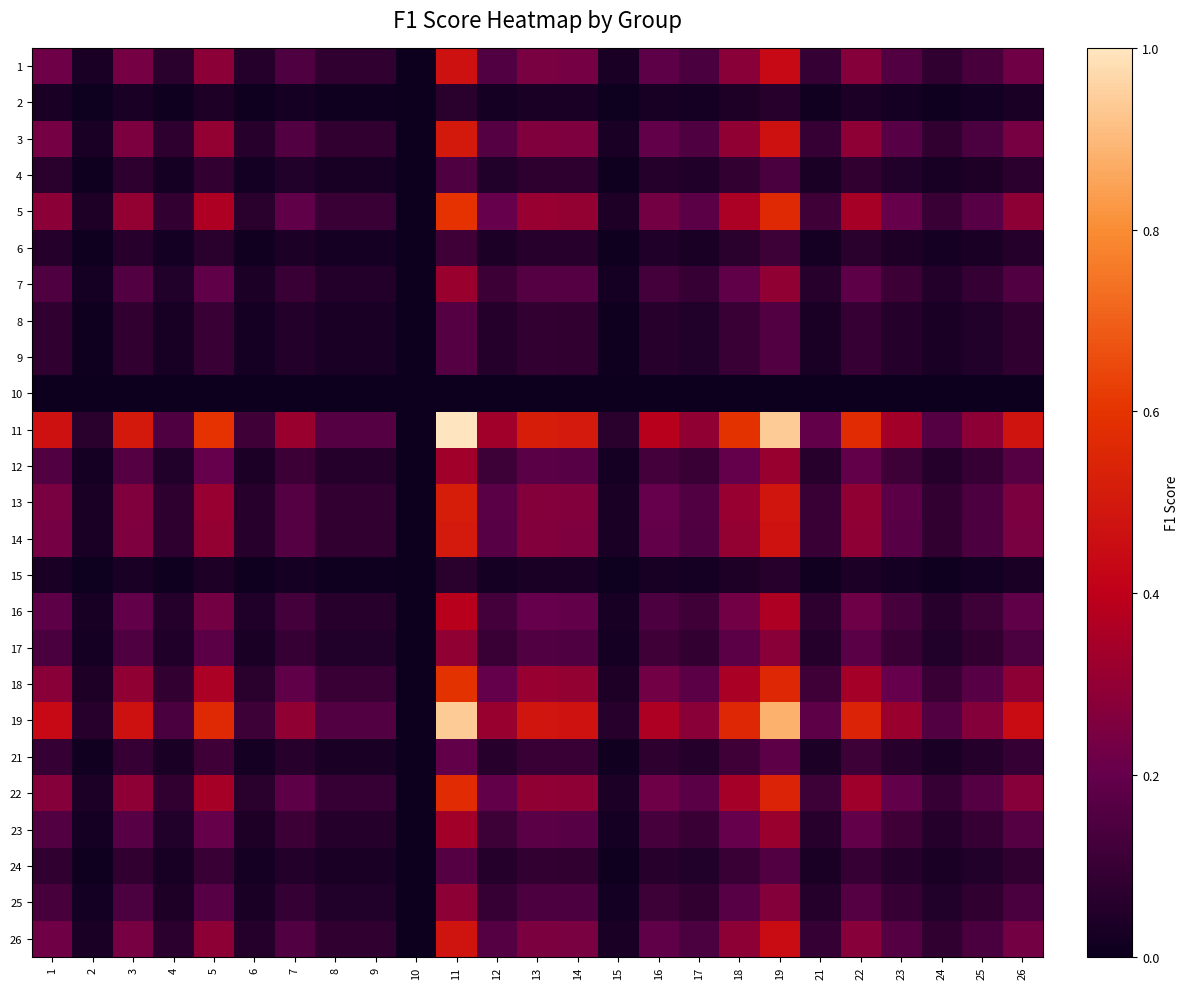

Reading left to right, what are all the values shown in this chart?

1: 1=0.2	2=0.0	3=0.2	4=0.1	5=0.3	6=0.1	7=0.1	8=0.1	9=0.1	10=0.0	11=0.5	12=0.2	13=0.2	14=0.2	15=0.0	16=0.2	17=0.1	18=0.3	19=0.4	21=0.1	22=0.3	23=0.2	24=0.1	25=0.1	26=0.2
2: 1=0.0	2=0.0	3=0.0	4=0.0	5=0.0	6=0.0	7=0.0	8=0.0	9=0.0	10=0.0	11=0.1	12=0.0	13=0.0	14=0.0	15=0.0	16=0.0	17=0.0	18=0.0	19=0.1	21=0.0	22=0.0	23=0.0	24=0.0	25=0.0	26=0.0
3: 1=0.2	2=0.0	3=0.3	4=0.1	5=0.3	6=0.1	7=0.2	8=0.1	9=0.1	10=0.0	11=0.5	12=0.2	13=0.3	14=0.3	15=0.0	16=0.2	17=0.2	18=0.3	19=0.5	21=0.1	22=0.3	23=0.2	24=0.1	25=0.1	26=0.2
4: 1=0.1	2=0.0	3=0.1	4=0.0	5=0.1	6=0.0	7=0.0	8=0.0	9=0.0	10=0.0	11=0.1	12=0.0	13=0.1	14=0.1	15=0.0	16=0.1	17=0.0	18=0.1	19=0.1	21=0.0	22=0.1	23=0.1	24=0.0	25=0.0	26=0.1
5: 1=0.3	2=0.0	3=0.3	4=0.1	5=0.4	6=0.1	7=0.2	8=0.1	9=0.1	10=0.0	11=0.6	12=0.2	13=0.3	14=0.3	15=0.0	16=0.2	17=0.2	18=0.4	19=0.6	21=0.1	22=0.3	23=0.2	24=0.1	25=0.2	26=0.3
6: 1=0.1	2=0.0	3=0.1	4=0.0	5=0.1	6=0.0	7=0.0	8=0.0	9=0.0	10=0.0	11=0.1	12=0.0	13=0.1	14=0.1	15=0.0	16=0.0	17=0.0	18=0.1	19=0.1	21=0.0	22=0.1	23=0.0	24=0.0	25=0.0	26=0.1
7: 1=0.1	2=0.0	3=0.2	4=0.0	5=0.2	6=0.0	7=0.1	8=0.1	9=0.1	10=0.0	11=0.3	12=0.1	13=0.2	14=0.2	15=0.0	16=0.1	17=0.1	18=0.2	19=0.3	21=0.1	22=0.2	23=0.1	24=0.1	25=0.1	26=0.2
8: 1=0.1	2=0.0	3=0.1	4=0.0	5=0.1	6=0.0	7=0.1	8=0.0	9=0.0	10=0.0	11=0.2	12=0.1	13=0.1	14=0.1	15=0.0	16=0.1	17=0.0	18=0.1	19=0.2	21=0.0	22=0.1	23=0.1	24=0.0	25=0.0	26=0.1
9: 1=0.1	2=0.0	3=0.1	4=0.0	5=0.1	6=0.0	7=0.1	8=0.0	9=0.0	10=0.0	11=0.2	12=0.1	13=0.1	14=0.1	15=0.0	16=0.1	17=0.0	18=0.1	19=0.2	21=0.0	22=0.1	23=0.1	24=0.0	25=0.0	26=0.1
10: 1=0.0	2=0.0	3=0.0	4=0.0	5=0.0	6=0.0	7=0.0	8=0.0	9=0.0	10=0.0	11=0.0	12=0.0	13=0.0	14=0.0	15=0.0	16=0.0	17=0.0	18=0.0	19=0.0	21=0.0	22=0.0	23=0.0	24=0.0	25=0.0	26=0.0
11: 1=0.5	2=0.1	3=0.5	4=0.1	5=0.6	6=0.1	7=0.3	8=0.2	9=0.2	10=0.0	11=1.0	12=0.3	13=0.5	14=0.5	15=0.1	16=0.4	17=0.3	18=0.6	19=0.9	21=0.2	22=0.6	23=0.3	24=0.2	25=0.3	26=0.5
12: 1=0.2	2=0.0	3=0.2	4=0.0	5=0.2	6=0.0	7=0.1	8=0.1	9=0.1	10=0.0	11=0.3	12=0.1	13=0.2	14=0.2	15=0.0	16=0.1	17=0.1	18=0.2	19=0.3	21=0.1	22=0.2	23=0.1	24=0.1	25=0.1	26=0.2
13: 1=0.2	2=0.0	3=0.3	4=0.1	5=0.3	6=0.1	7=0.2	8=0.1	9=0.1	10=0.0	11=0.5	12=0.2	13=0.3	14=0.3	15=0.0	16=0.2	17=0.2	18=0.3	19=0.5	21=0.1	22=0.3	23=0.2	24=0.1	25=0.1	26=0.2
14: 1=0.2	2=0.0	3=0.3	4=0.1	5=0.3	6=0.1	7=0.2	8=0.1	9=0.1	10=0.0	11=0.5	12=0.2	13=0.3	14=0.3	15=0.0	16=0.2	17=0.2	18=0.3	19=0.5	21=0.1	22=0.3	23=0.2	24=0.1	25=0.1	26=0.2
15: 1=0.0	2=0.0	3=0.0	4=0.0	5=0.0	6=0.0	7=0.0	8=0.0	9=0.0	10=0.0	11=0.1	12=0.0	13=0.0	14=0.0	15=0.0	16=0.0	17=0.0	18=0.0	19=0.1	21=0.0	22=0.0	23=0.0	24=0.0	25=0.0	26=0.0
16: 1=0.2	2=0.0	3=0.2	4=0.1	5=0.2	6=0.0	7=0.1	8=0.1	9=0.1	10=0.0	11=0.4	12=0.1	13=0.2	14=0.2	15=0.0	16=0.1	17=0.1	18=0.2	19=0.4	21=0.1	22=0.2	23=0.1	24=0.1	25=0.1	26=0.2
17: 1=0.1	2=0.0	3=0.2	4=0.0	5=0.2	6=0.0	7=0.1	8=0.0	9=0.0	10=0.0	11=0.3	12=0.1	13=0.2	14=0.2	15=0.0	16=0.1	17=0.1	18=0.2	19=0.3	21=0.1	22=0.2	23=0.1	24=0.0	25=0.1	26=0.1
18: 1=0.3	2=0.0	3=0.3	4=0.1	5=0.4	6=0.1	7=0.2	8=0.1	9=0.1	10=0.0	11=0.6	12=0.2	13=0.3	14=0.3	15=0.0	16=0.2	17=0.2	18=0.4	19=0.6	21=0.1	22=0.3	23=0.2	24=0.1	25=0.2	26=0.3
19: 1=0.4	2=0.1	3=0.5	4=0.1	5=0.6	6=0.1	7=0.3	8=0.2	9=0.2	10=0.0	11=0.9	12=0.3	13=0.5	14=0.5	15=0.1	16=0.4	17=0.3	18=0.6	19=0.9	21=0.2	22=0.5	23=0.3	24=0.2	25=0.3	26=0.5
21: 1=0.1	2=0.0	3=0.1	4=0.0	5=0.1	6=0.0	7=0.1	8=0.0	9=0.0	10=0.0	11=0.2	12=0.1	13=0.1	14=0.1	15=0.0	16=0.1	17=0.1	18=0.1	19=0.2	21=0.0	22=0.1	23=0.1	24=0.0	25=0.1	26=0.1
22: 1=0.3	2=0.0	3=0.3	4=0.1	5=0.3	6=0.1	7=0.2	8=0.1	9=0.1	10=0.0	11=0.6	12=0.2	13=0.3	14=0.3	15=0.0	16=0.2	17=0.2	18=0.3	19=0.5	21=0.1	22=0.3	23=0.2	24=0.1	25=0.2	26=0.3
23: 1=0.2	2=0.0	3=0.2	4=0.1	5=0.2	6=0.0	7=0.1	8=0.1	9=0.1	10=0.0	11=0.3	12=0.1	13=0.2	14=0.2	15=0.0	16=0.1	17=0.1	18=0.2	19=0.3	21=0.1	22=0.2	23=0.1	24=0.1	25=0.1	26=0.2
24: 1=0.1	2=0.0	3=0.1	4=0.0	5=0.1	6=0.0	7=0.1	8=0.0	9=0.0	10=0.0	11=0.2	12=0.1	13=0.1	14=0.1	15=0.0	16=0.1	17=0.0	18=0.1	19=0.2	21=0.0	22=0.1	23=0.1	24=0.0	25=0.0	26=0.1
25: 1=0.1	2=0.0	3=0.1	4=0.0	5=0.2	6=0.0	7=0.1	8=0.0	9=0.0	10=0.0	11=0.3	12=0.1	13=0.1	14=0.1	15=0.0	16=0.1	17=0.1	18=0.2	19=0.3	21=0.1	22=0.2	23=0.1	24=0.0	25=0.1	26=0.1
26: 1=0.2	2=0.0	3=0.2	4=0.1	5=0.3	6=0.1	7=0.2	8=0.1	9=0.1	10=0.0	11=0.5	12=0.2	13=0.2	14=0.2	15=0.0	16=0.2	17=0.1	18=0.3	19=0.5	21=0.1	22=0.3	23=0.2	24=0.1	25=0.1	26=0.2